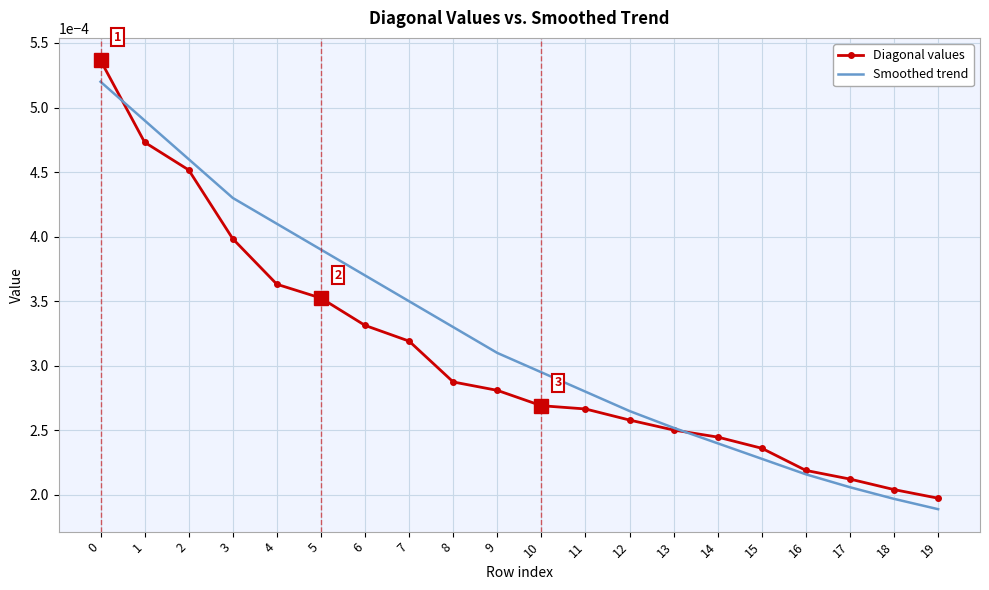

Is the value of Smoothed trend at 1 greater than the value of Diagonal values at 15?

Yes